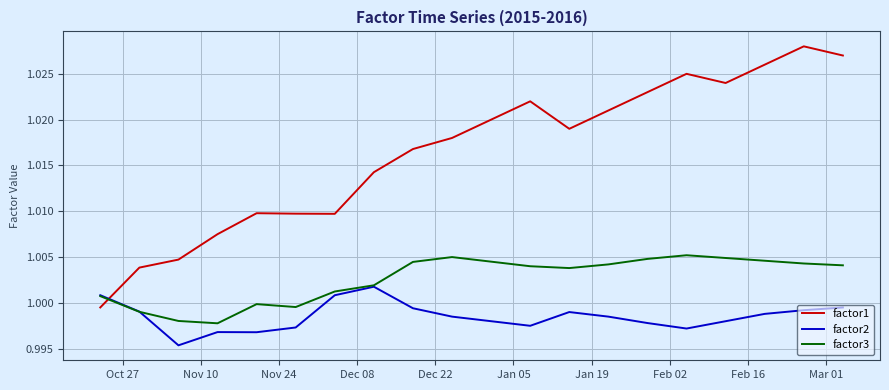

Which series has the largest range (max minus min)?

factor1